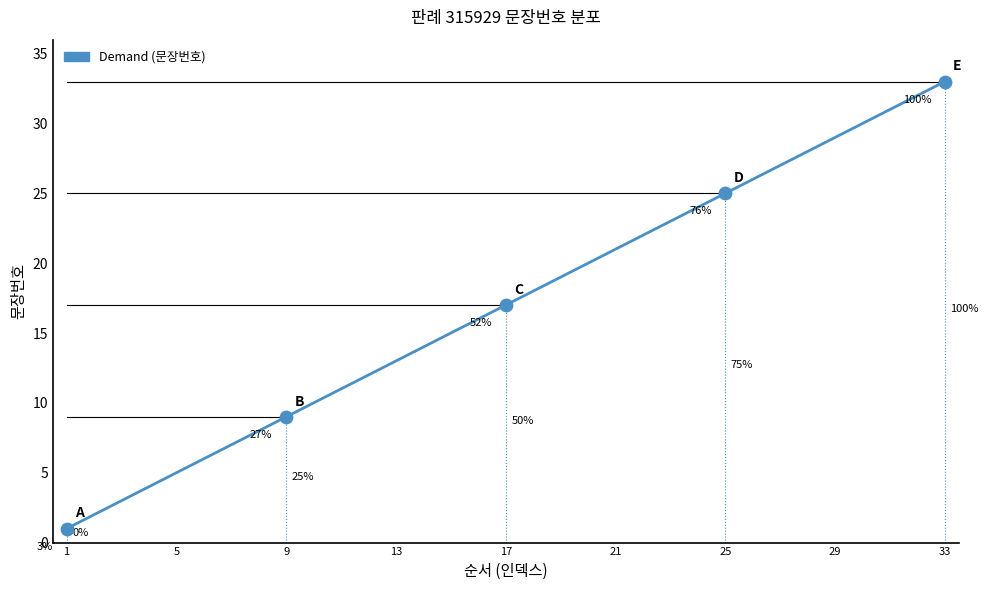

What is the difference between the maximum and minimum values?

32